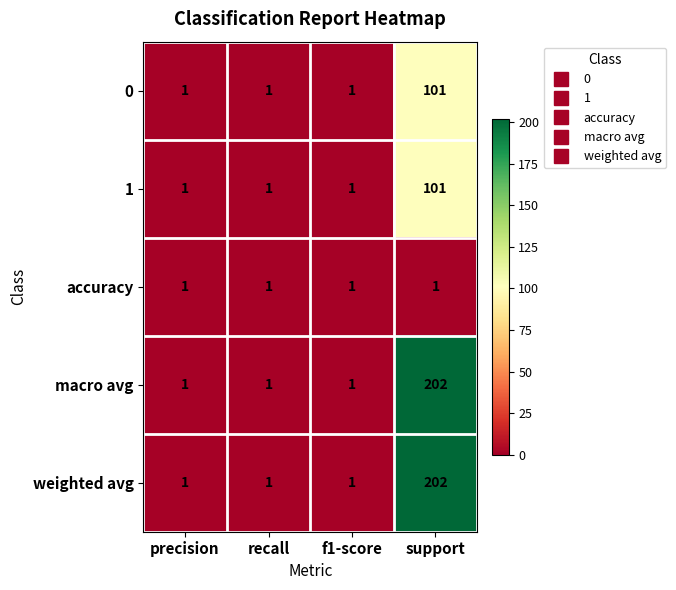

At how many categories does at least one series exceed 185?

1